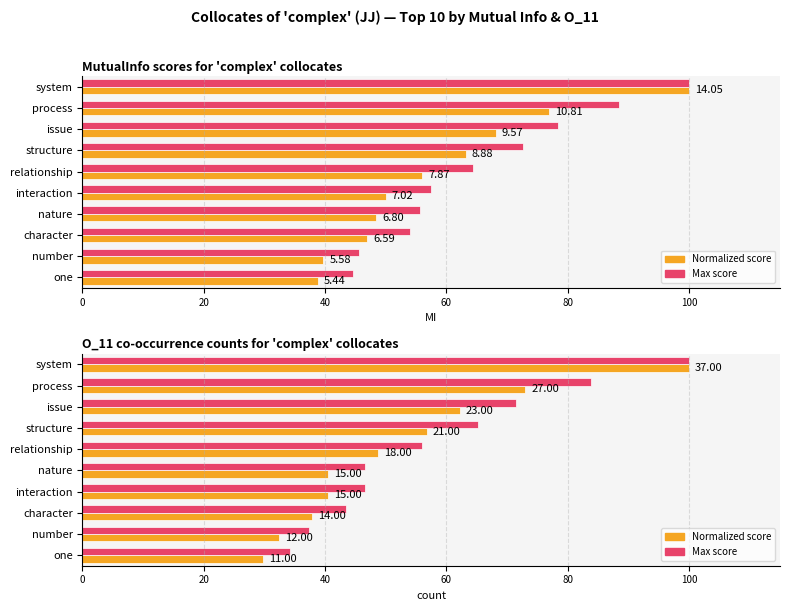

What is the difference between the Normalized score values at nature and structure?

16.2